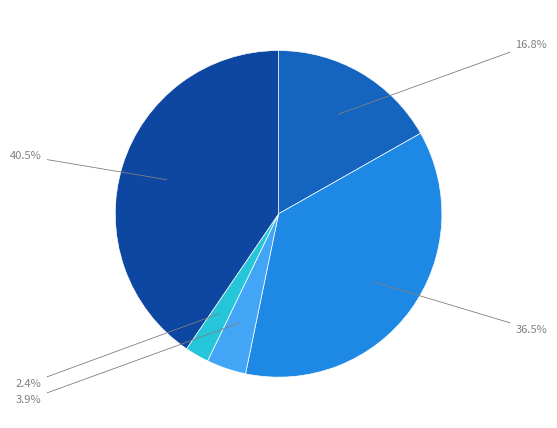

Is there any slice that represents more than half of the pie?

No